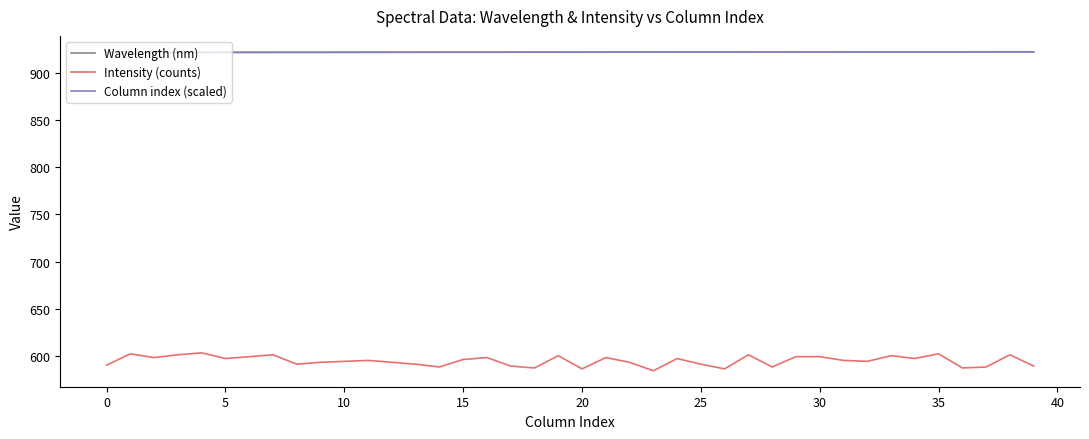

What is the minimum value shown in the chart?

584.0